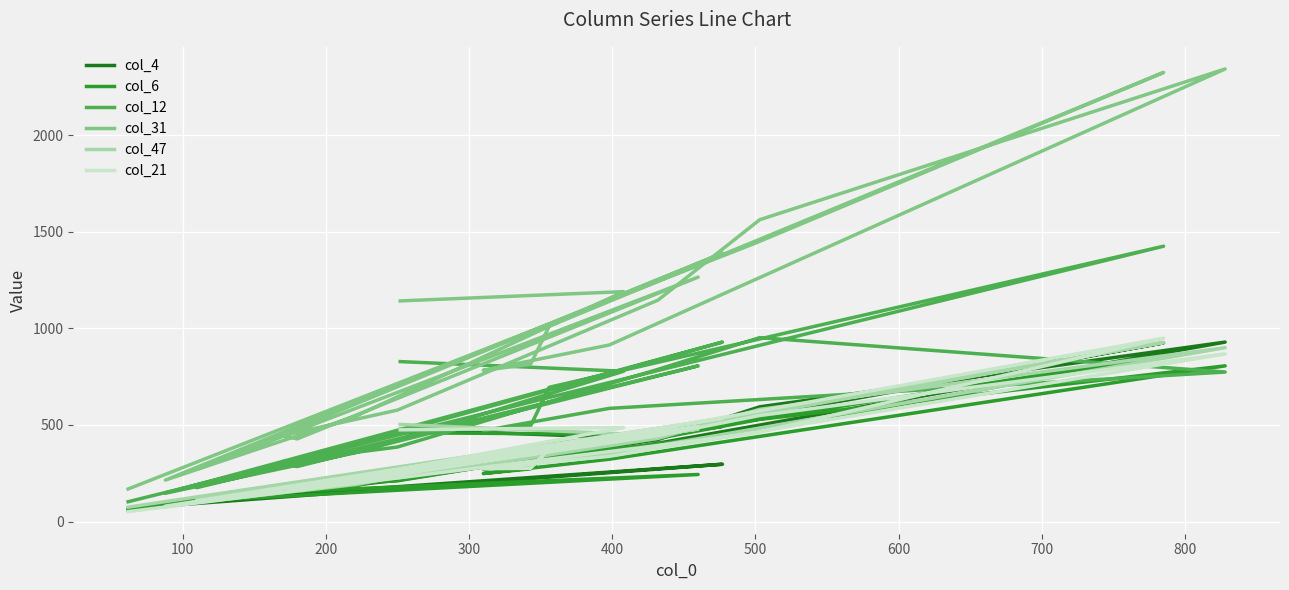

Which series has the largest total across all categories?

col_31